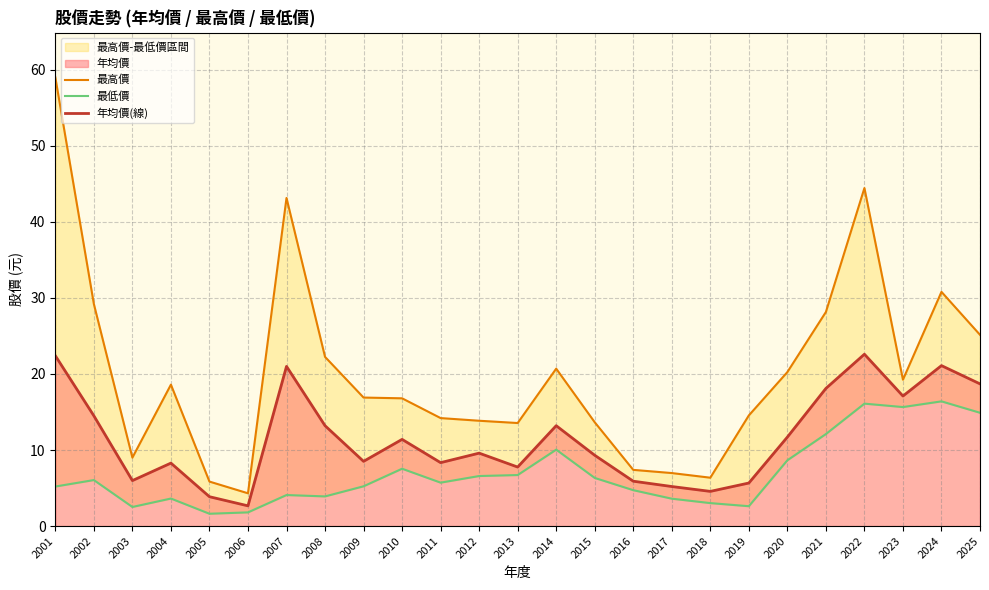

At how many categories does at least one series exceed 54?

1